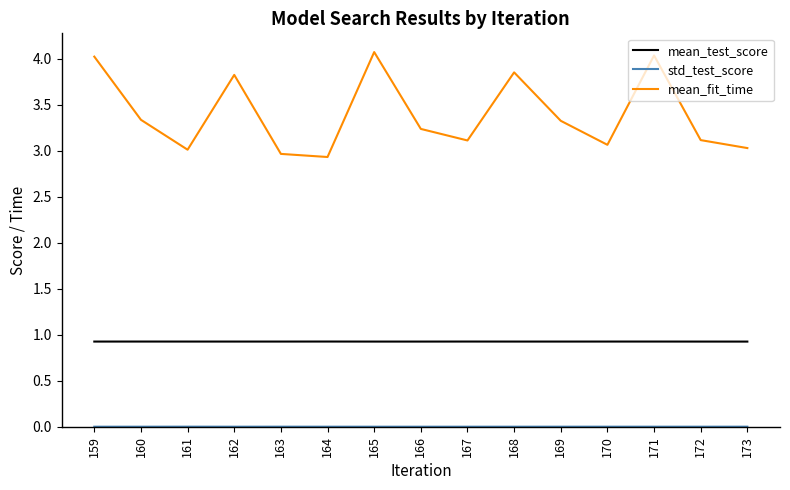

True or false: mean_test_score has a value of 0.9 at 171.

True